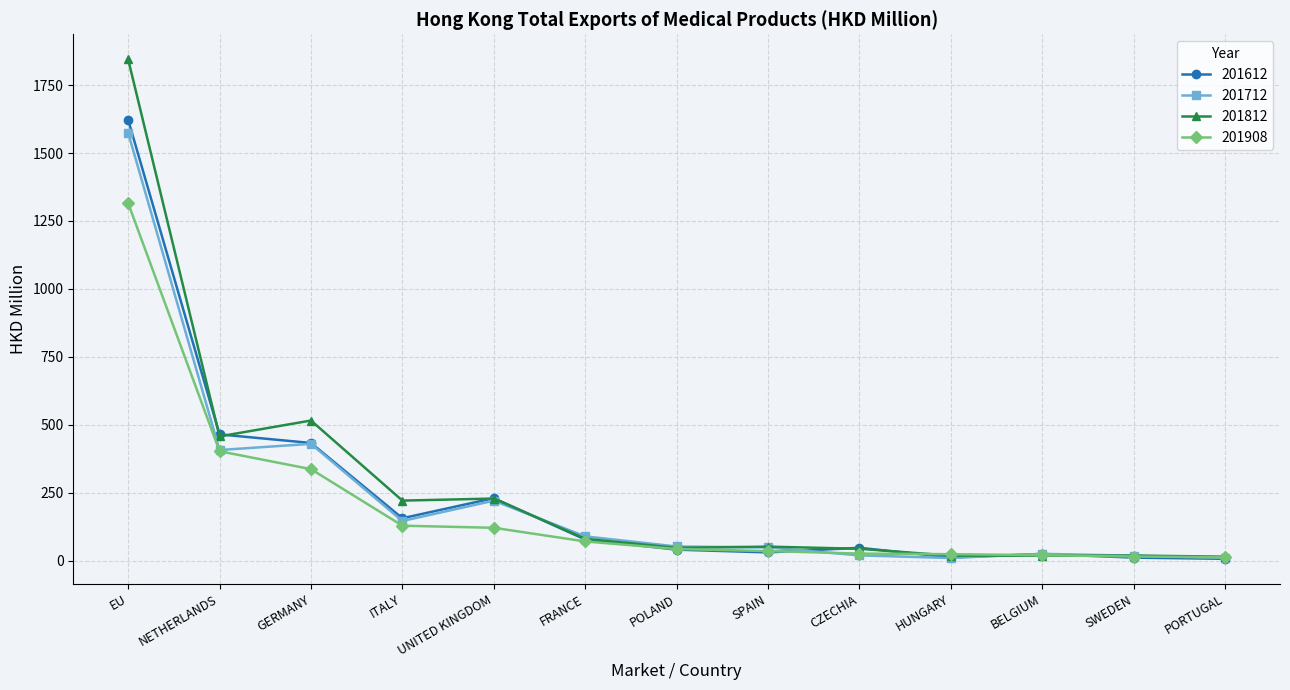

True or false: 201712 has a value of 844.8 at EU.

False